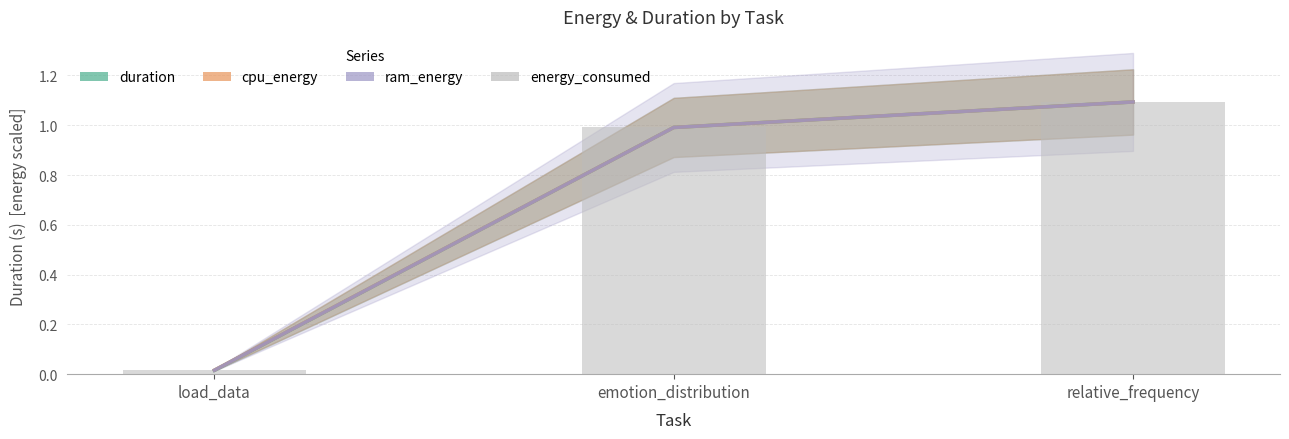

At which category is the sum across all series the highest?

relative_frequency